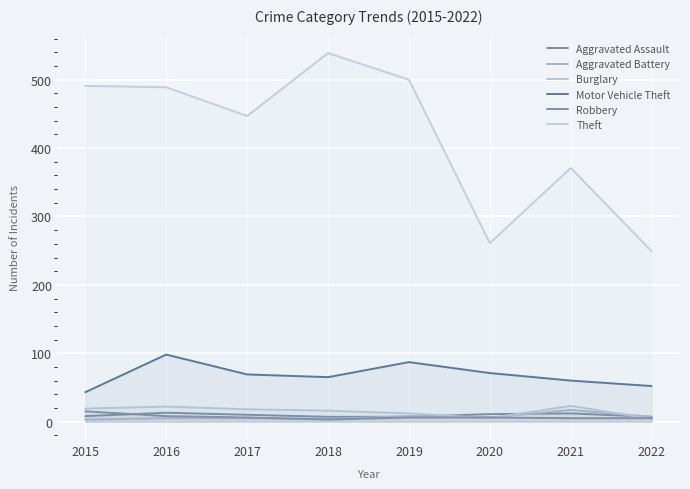

What is the maximum value shown in the chart?

539